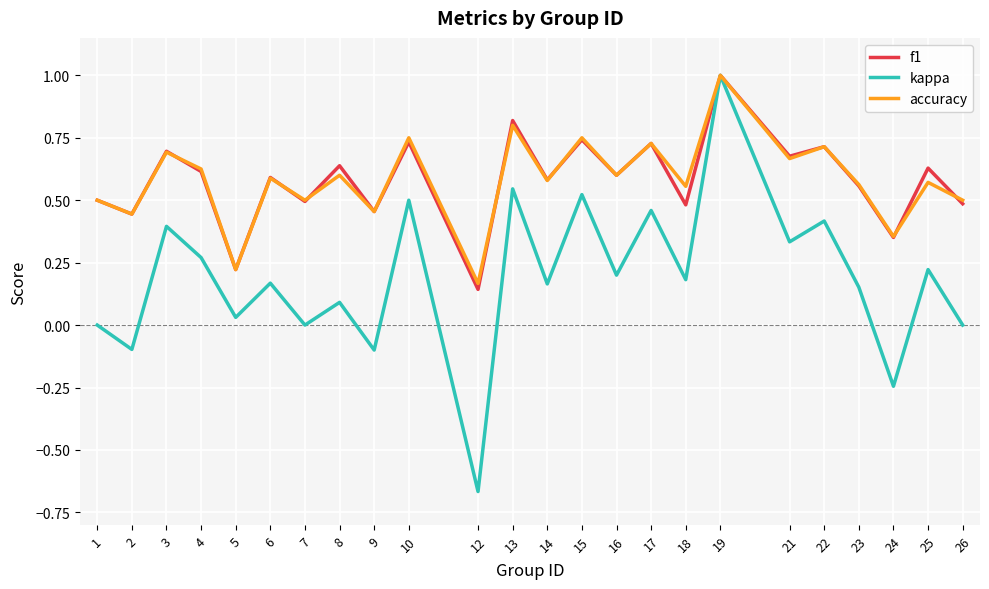

How many f1 values are between 0 and 1?

24